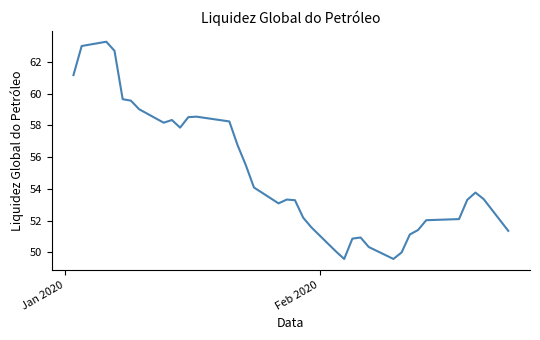

What is the difference between the maximum and minimum values?

13.7